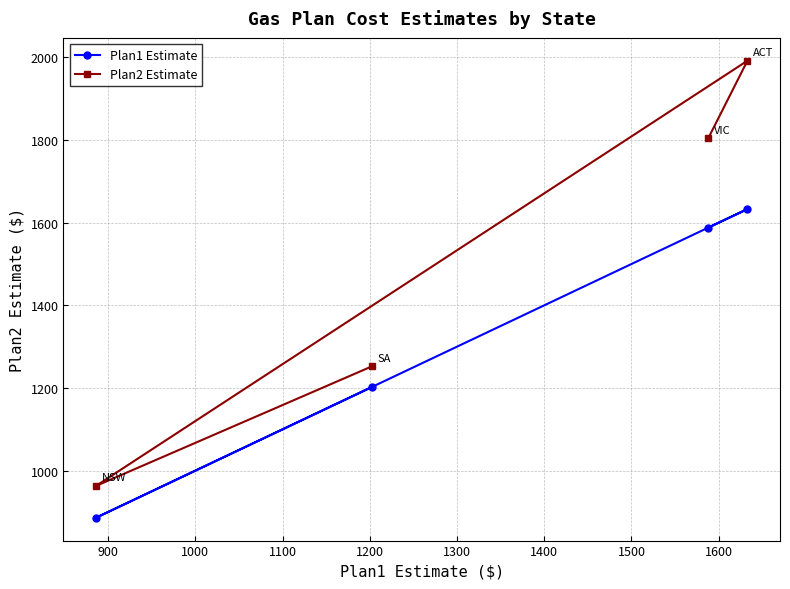

Reading right to left, what are all the values shown in this chart?

Plan1 Estimate: 1633	1588	1202	886
Plan2 Estimate: 1992	1804	1252	963